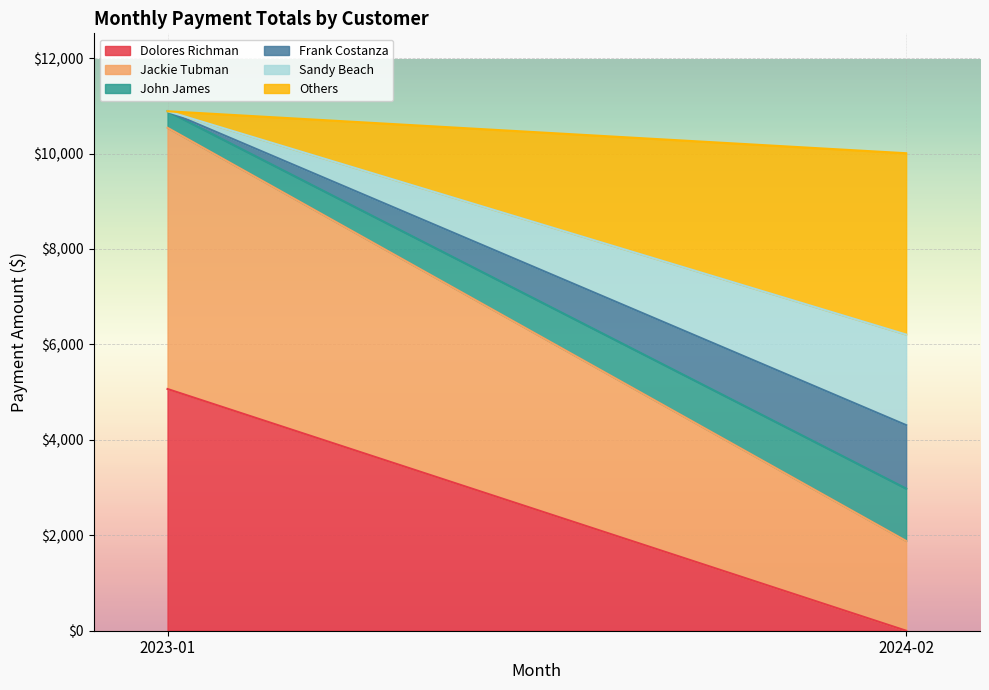

At which label is Dolores Richman closest to 2533?

2024-02